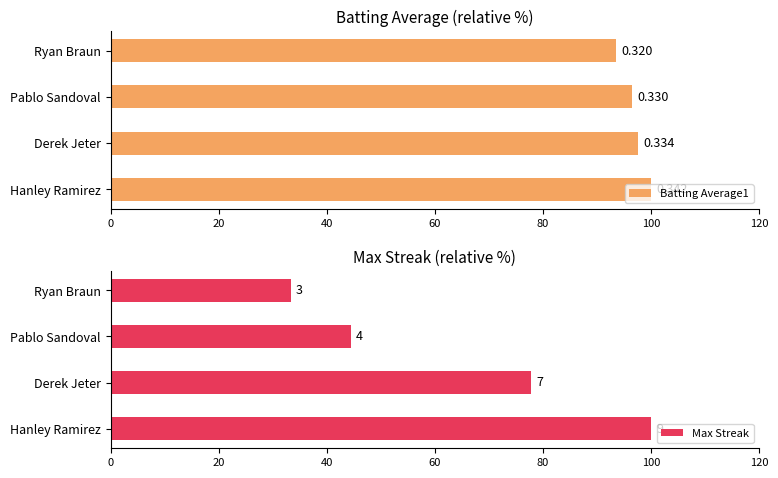

How many categories are shown in the chart?

4